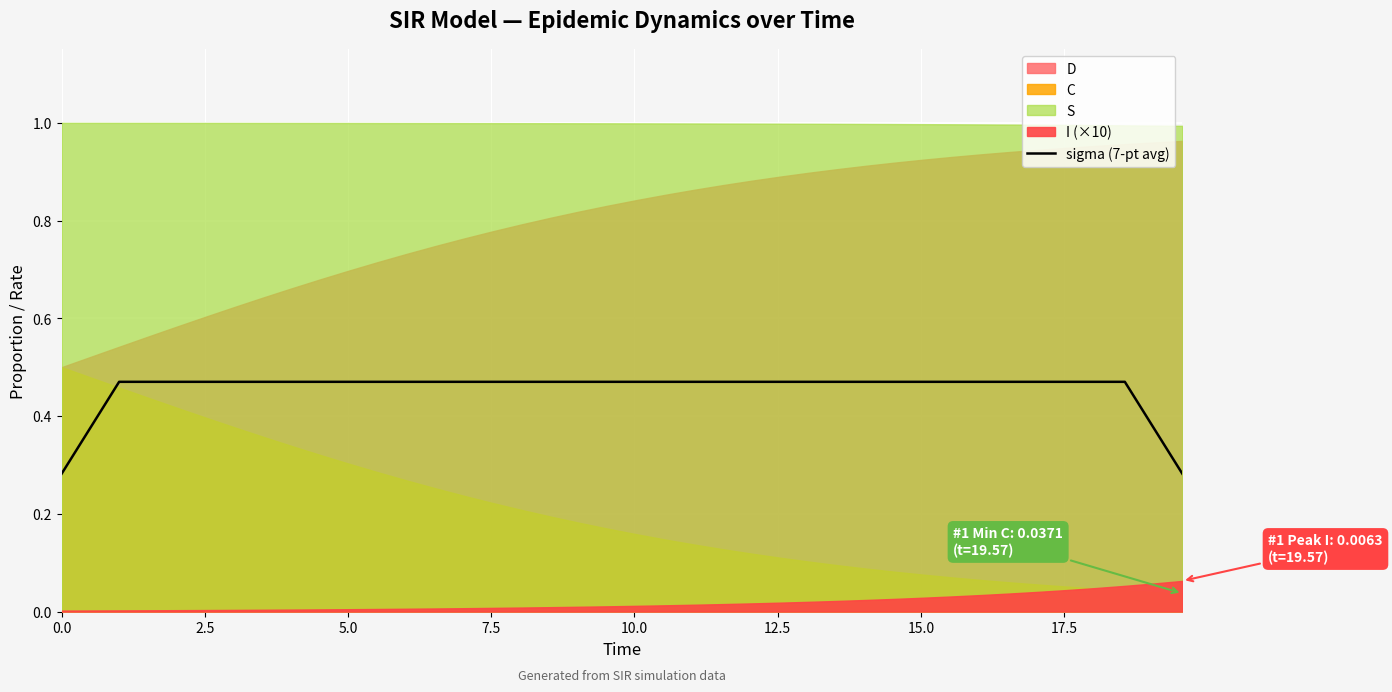

Does the chart display data point markers on the line(s)?

No